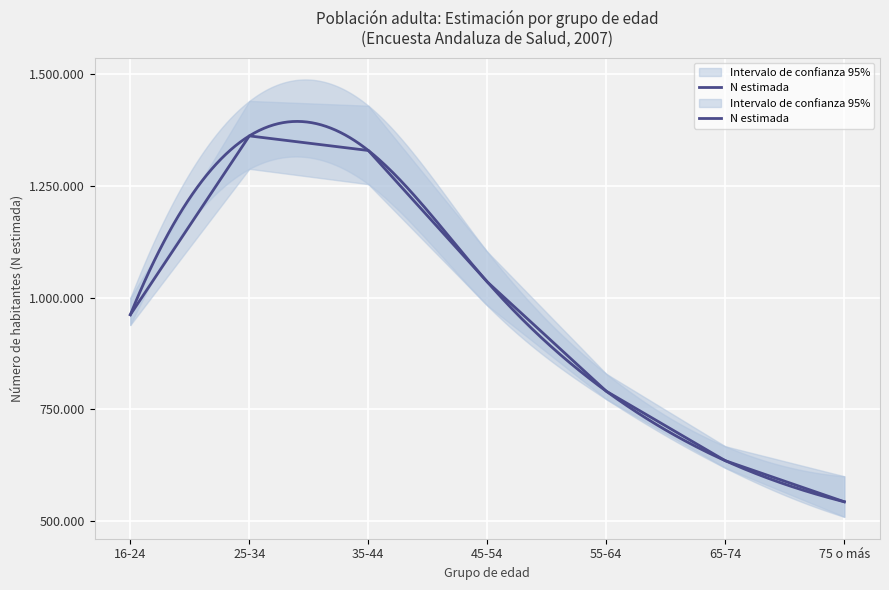

List the labels in order of value, smallest first.

75 o más, 65-74, 55-64, 16-24, 45-54, 35-44, 25-34